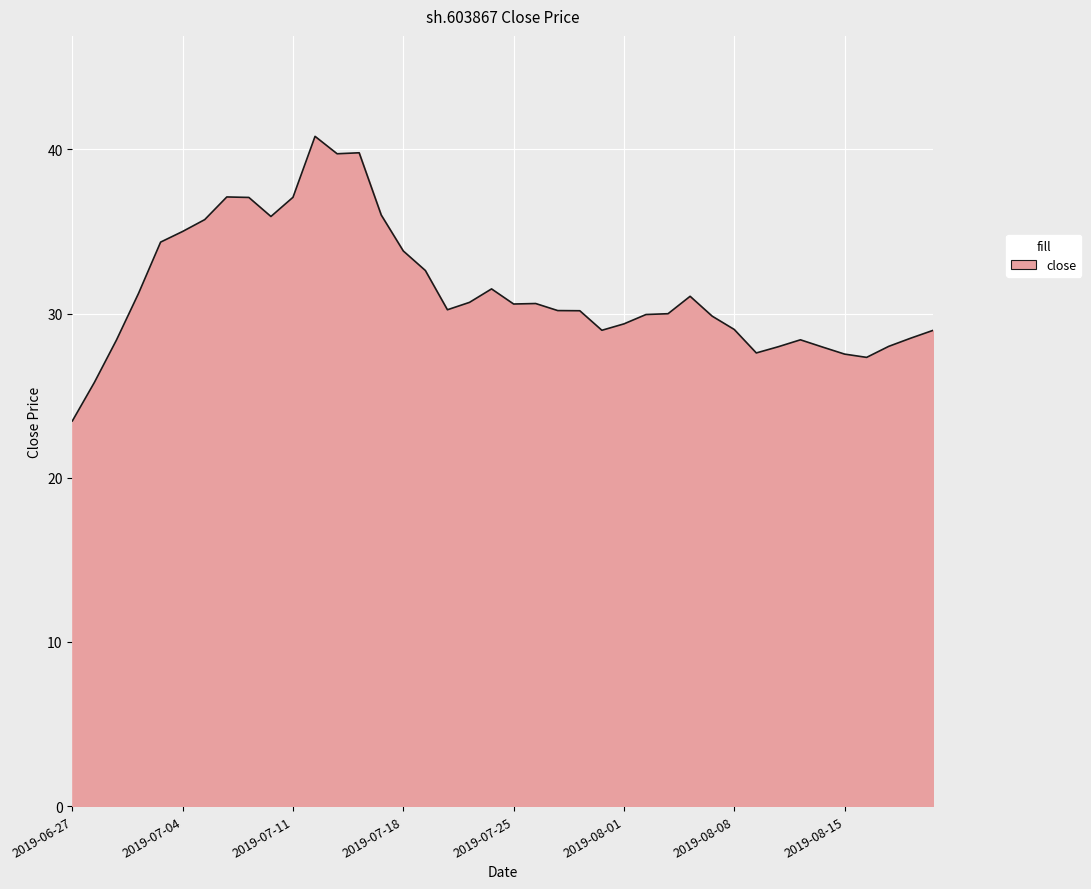

What is the minimum value shown in the chart?

23.5